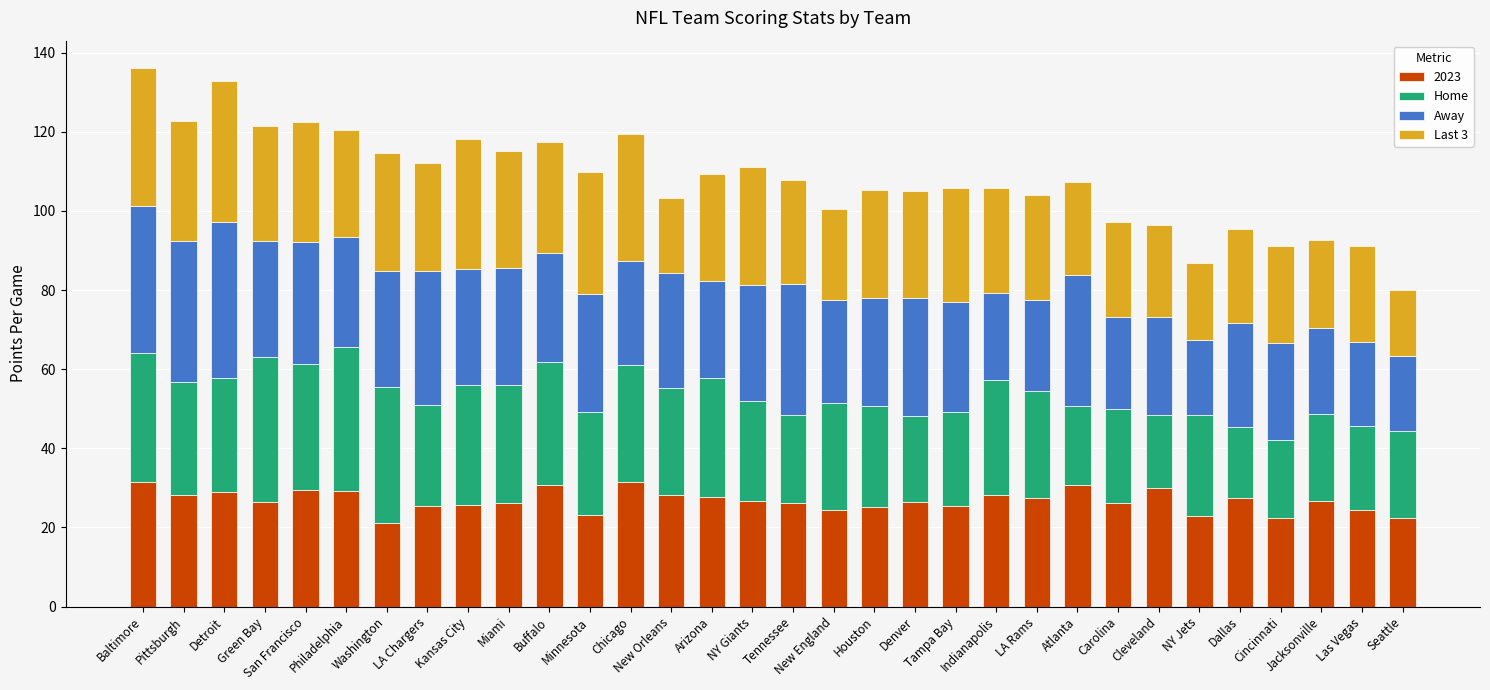

What is the difference between the maximum and minimum values in the 2023 series?

10.4